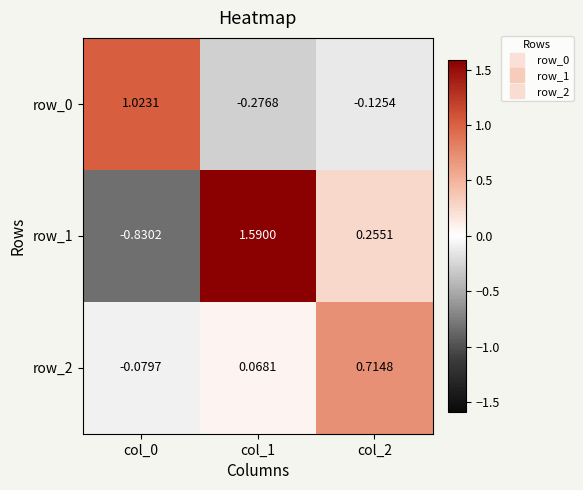

Is the value of row_2 at col_0 greater than the value of row_1 at col_2?

No